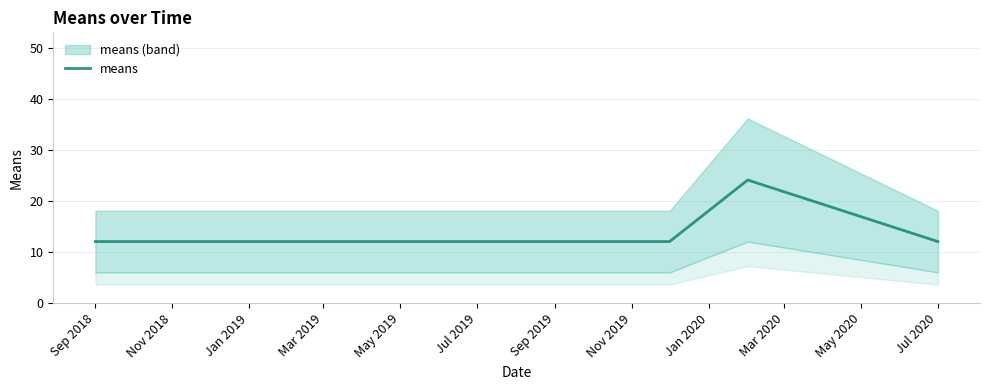

What is the label of the 10th point from the right?

Sep 2018